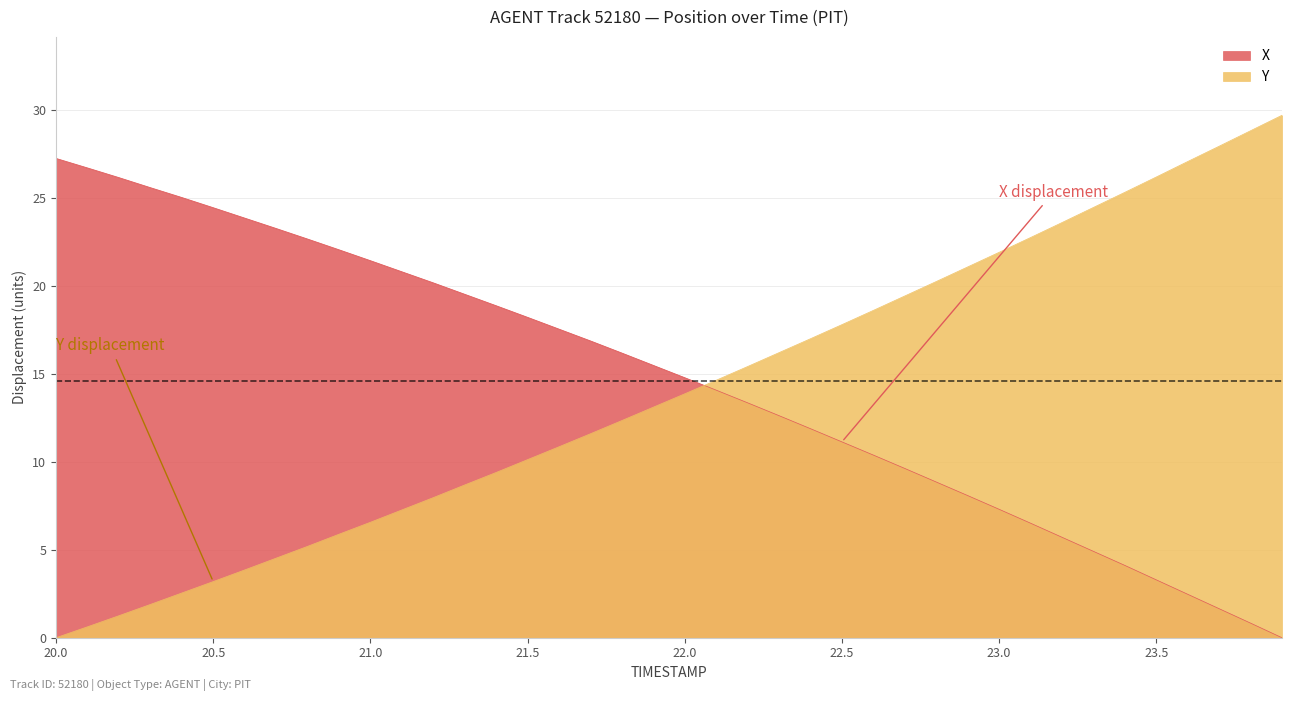

The value of Y at 21.0 is 6.6. True or false?

True